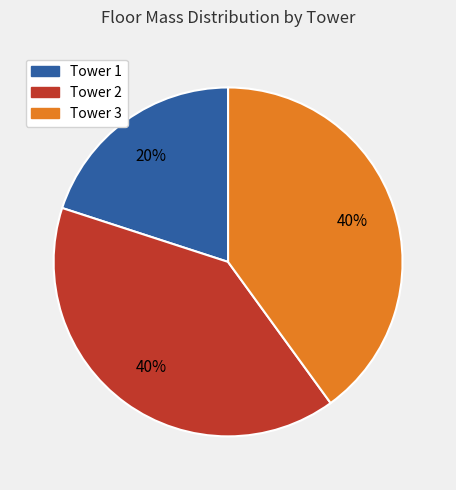

To the nearest percent, what is the difference between the largest and smallest slice percentages?

20%